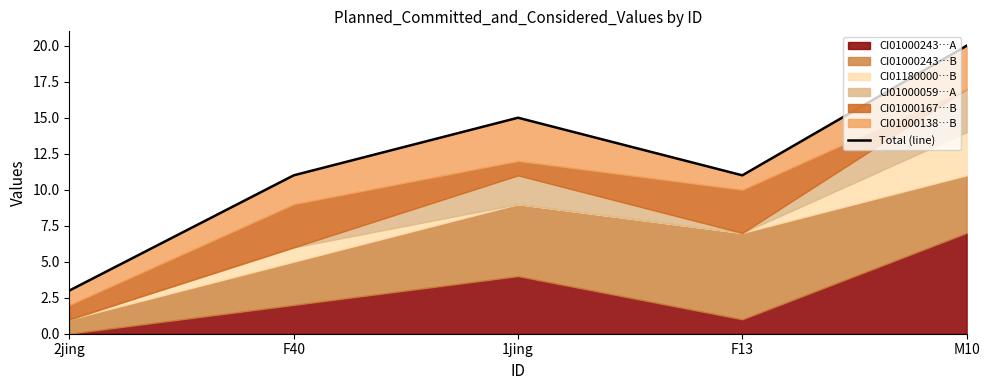

Reading left to right, what are all the values shown in this chart?

3	11	15	11	20